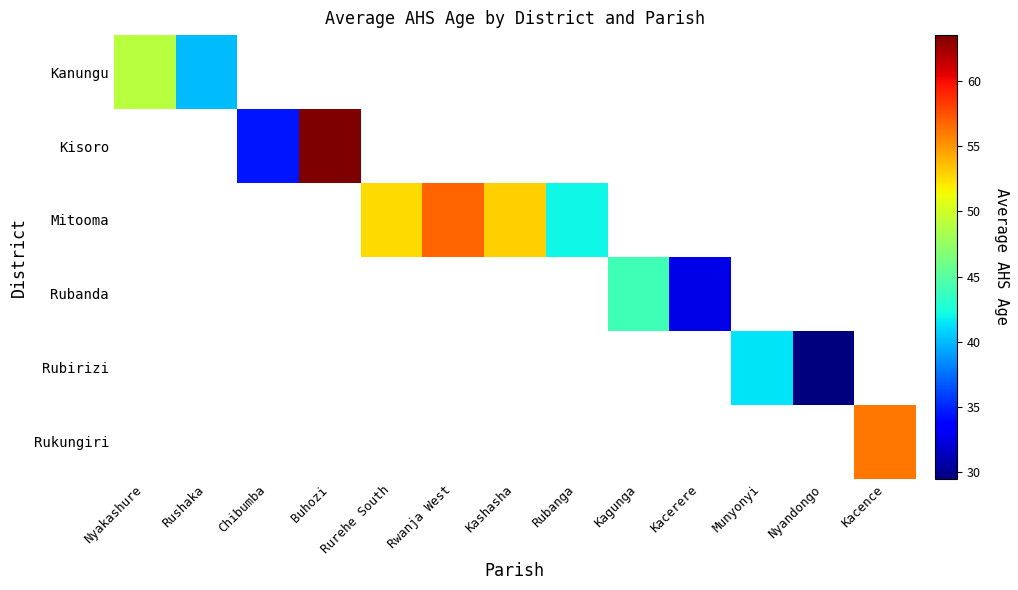

Where is Kanungu nearest to the value 44?

Rushaka